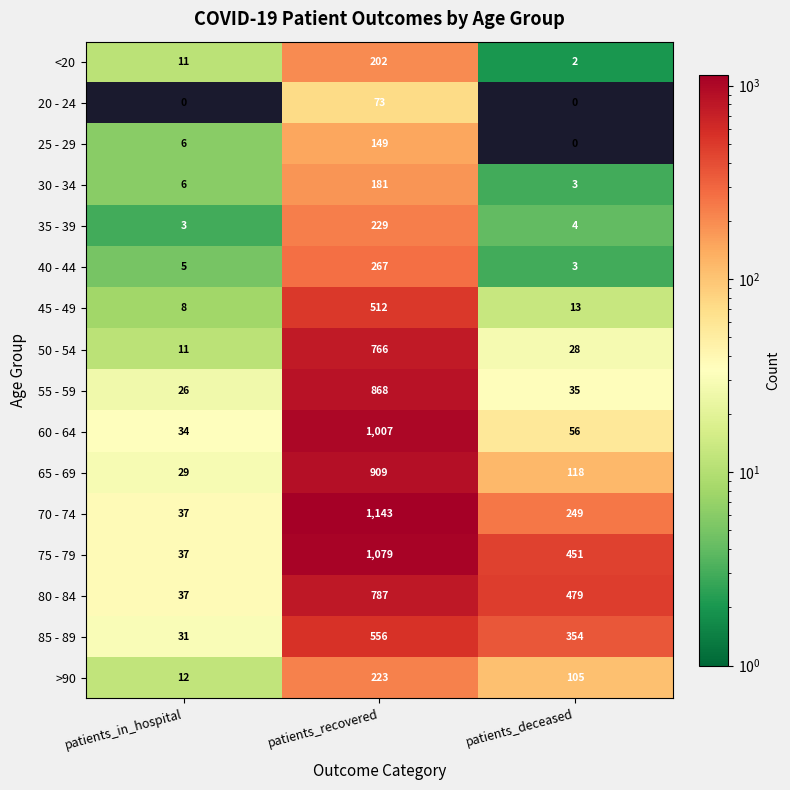

At which category does the chart reach its peak across all series?

patients_recovered